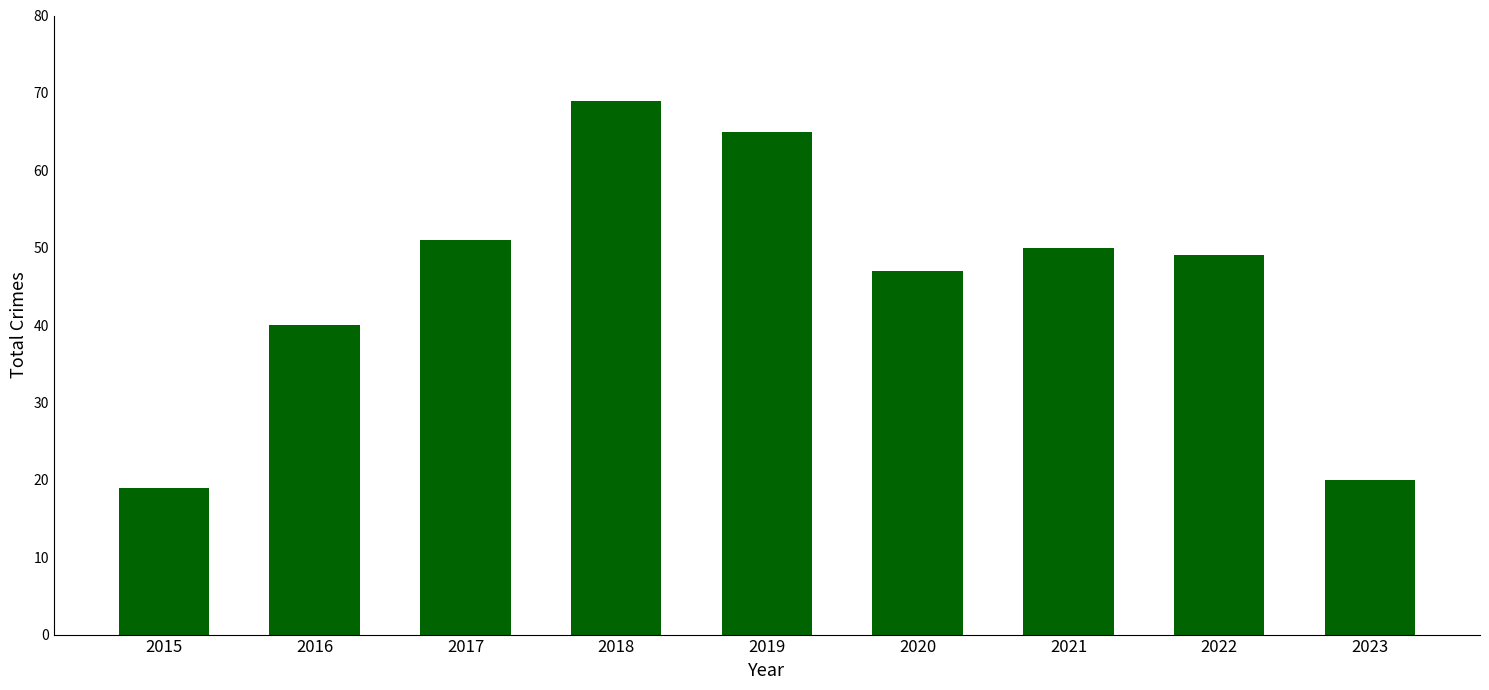

Rank the categories by value from highest to lowest.

2018, 2019, 2017, 2021, 2022, 2020, 2016, 2023, 2015